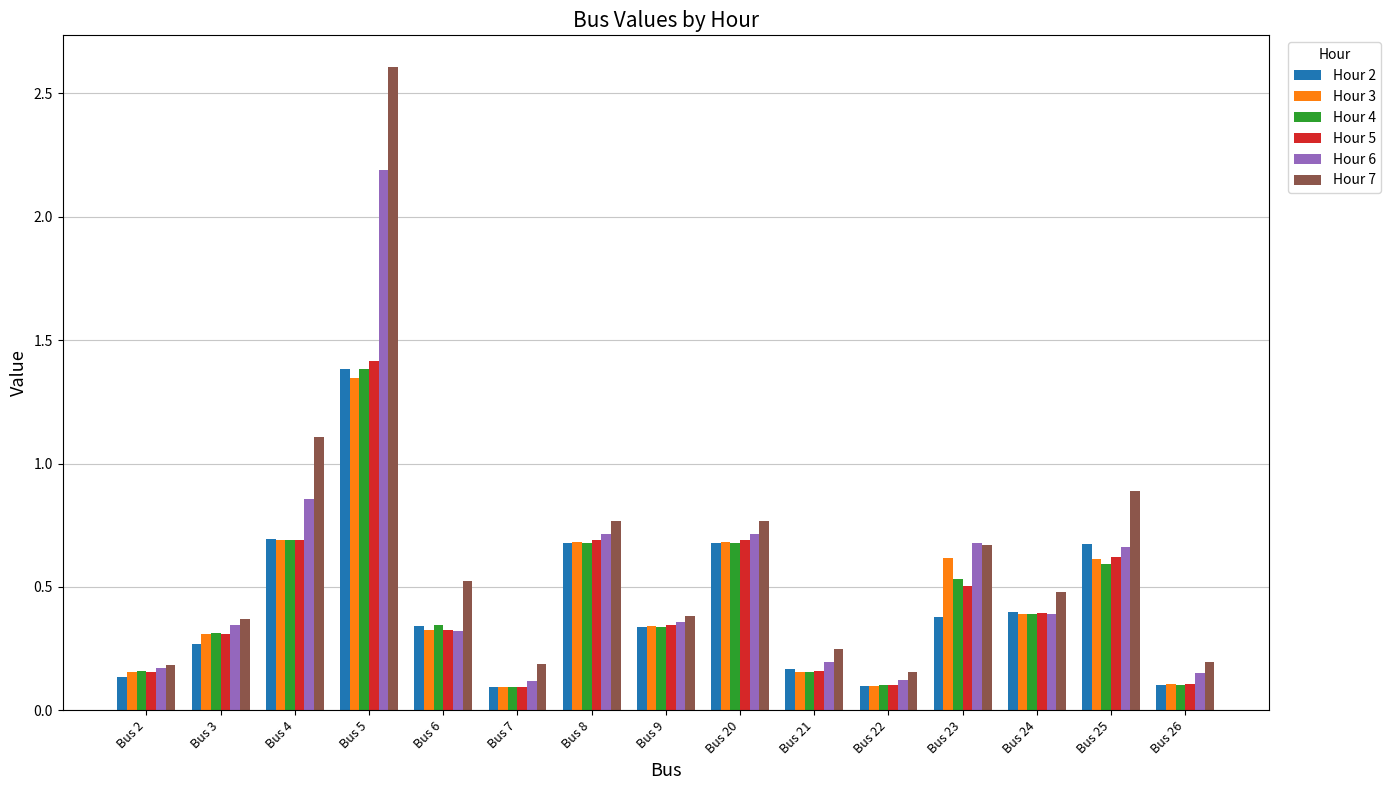

What are all the series names shown in the legend?

Hour 2, Hour 3, Hour 4, Hour 5, Hour 6, Hour 7